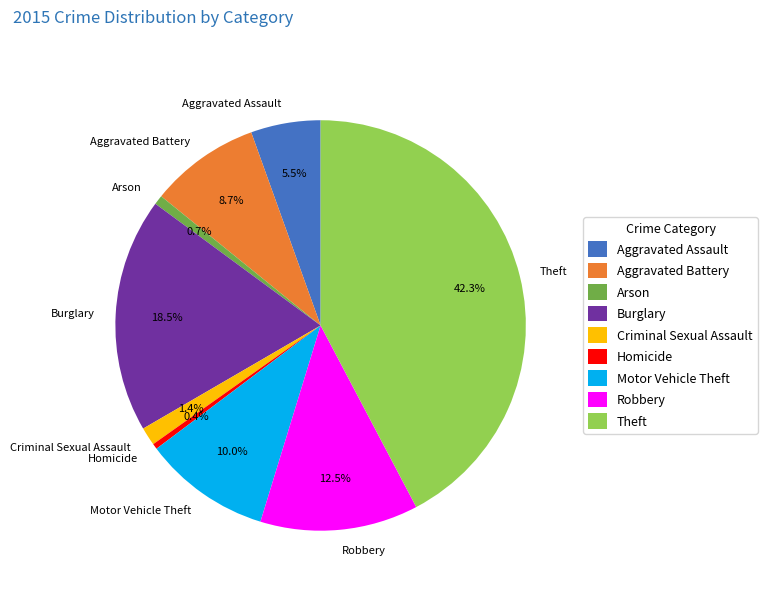

Which slice is the largest?

Theft